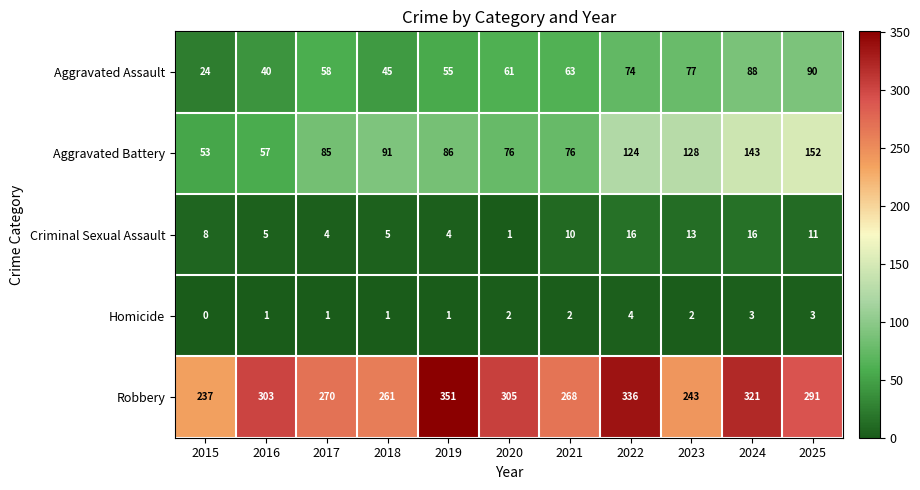

The value of Robbery at 2025 is 291. True or false?

True